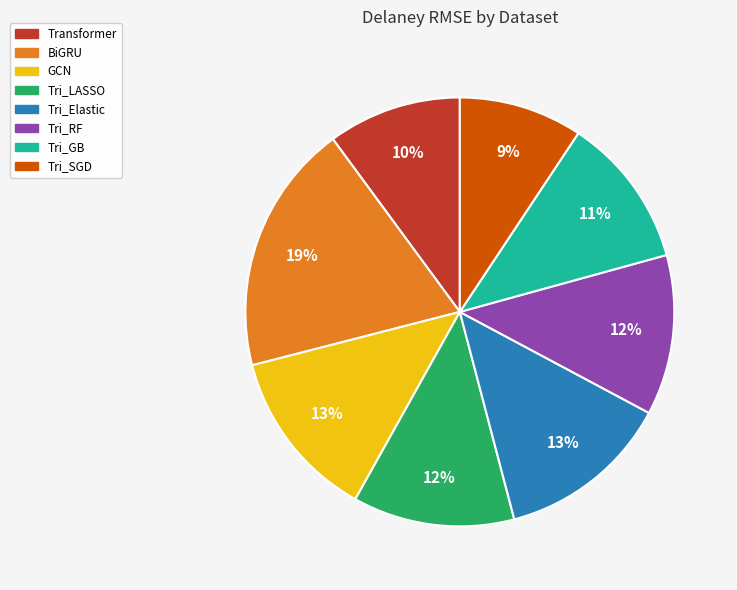

Approximately how many times larger is the value at Transformer compared to BiGRU?

0.5